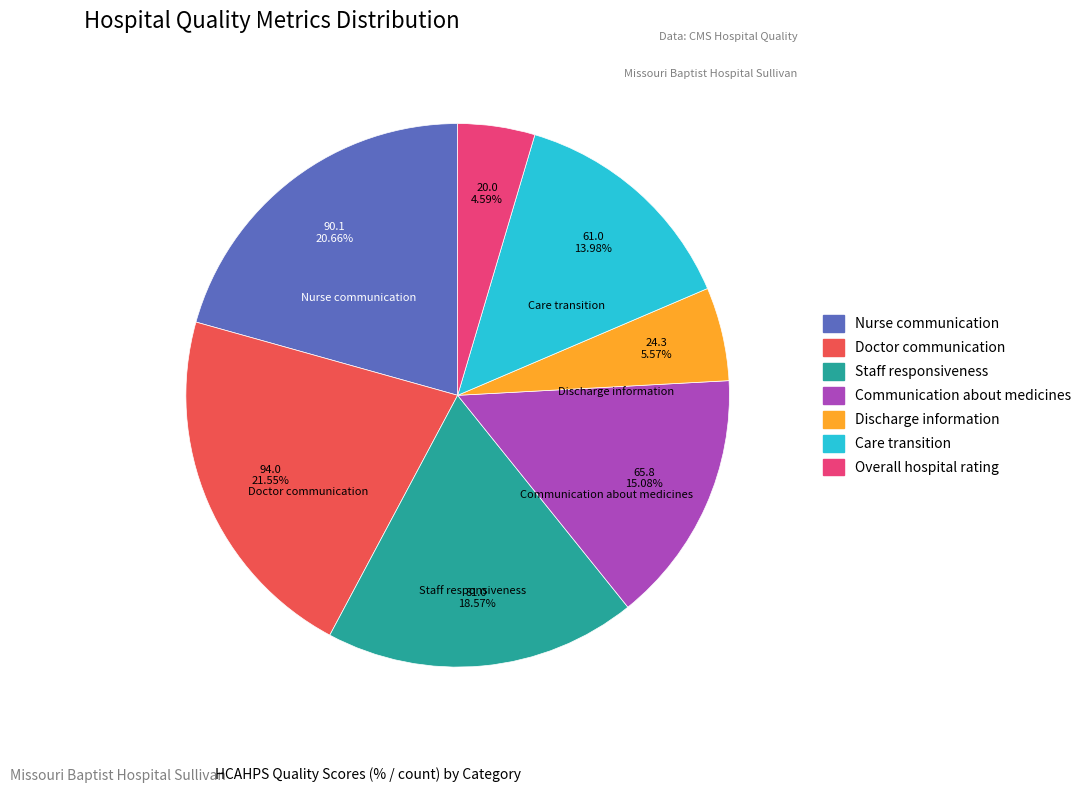

What is the ratio of the value at Discharge information to the value at Nurse communication?

0.3